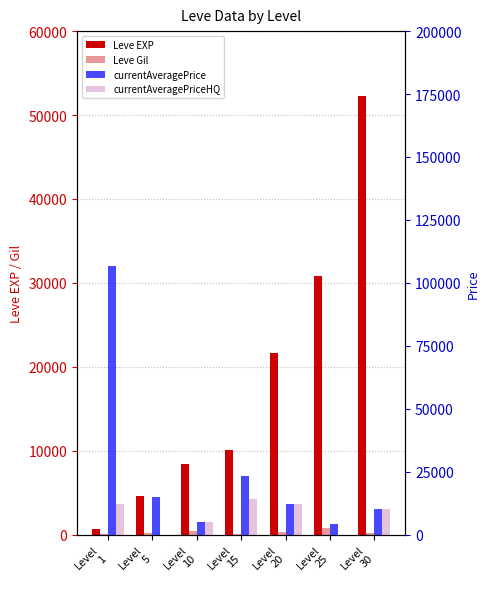

What is the difference between the maximum and minimum values in the Leve Gil series?

720